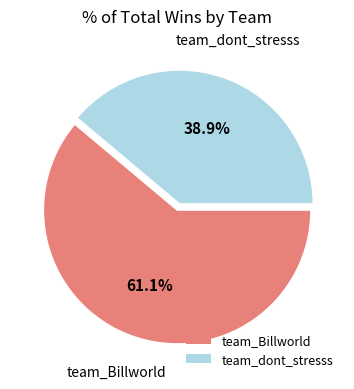

To the nearest percent, what portion does team_Billworld represent?

61%